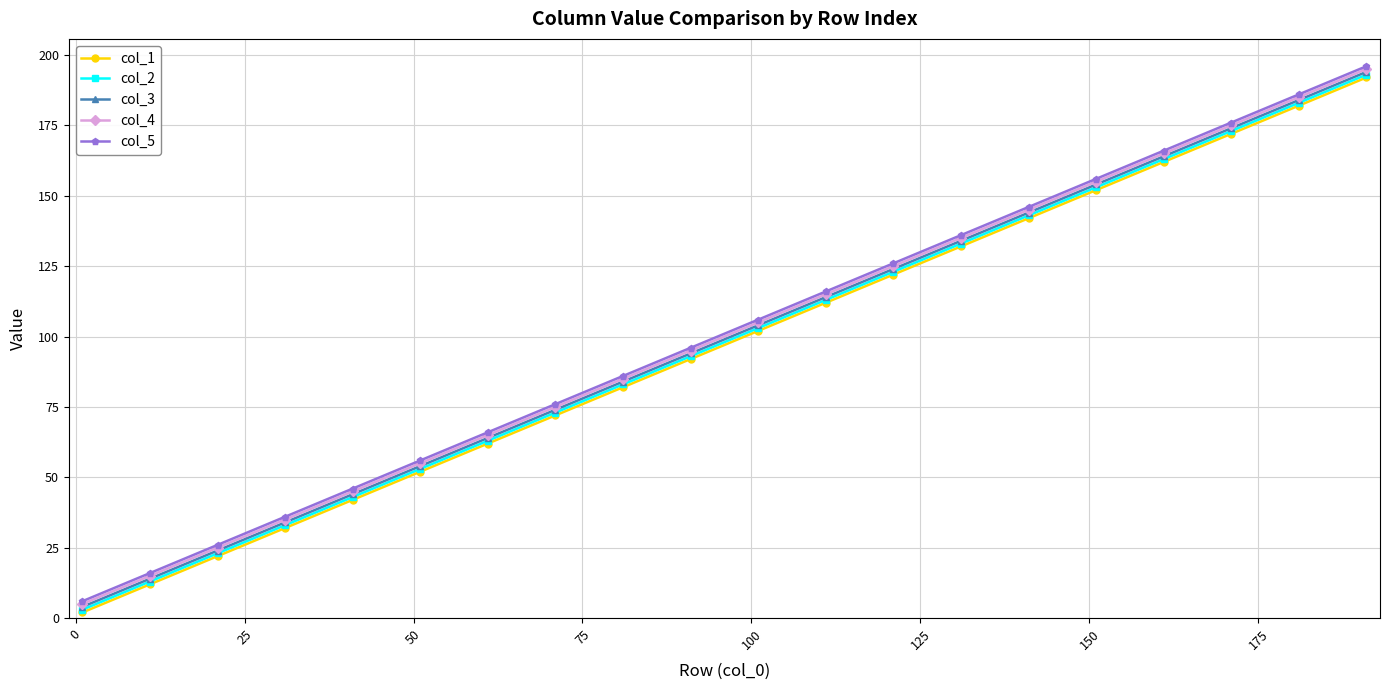

True or false: col_2 has more than 2 interior local peaks.

False